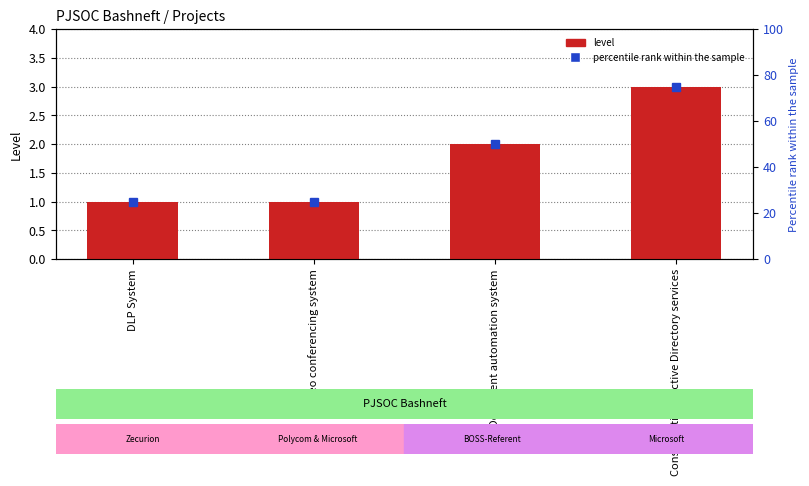

What is the difference between the maximum and minimum values?

2